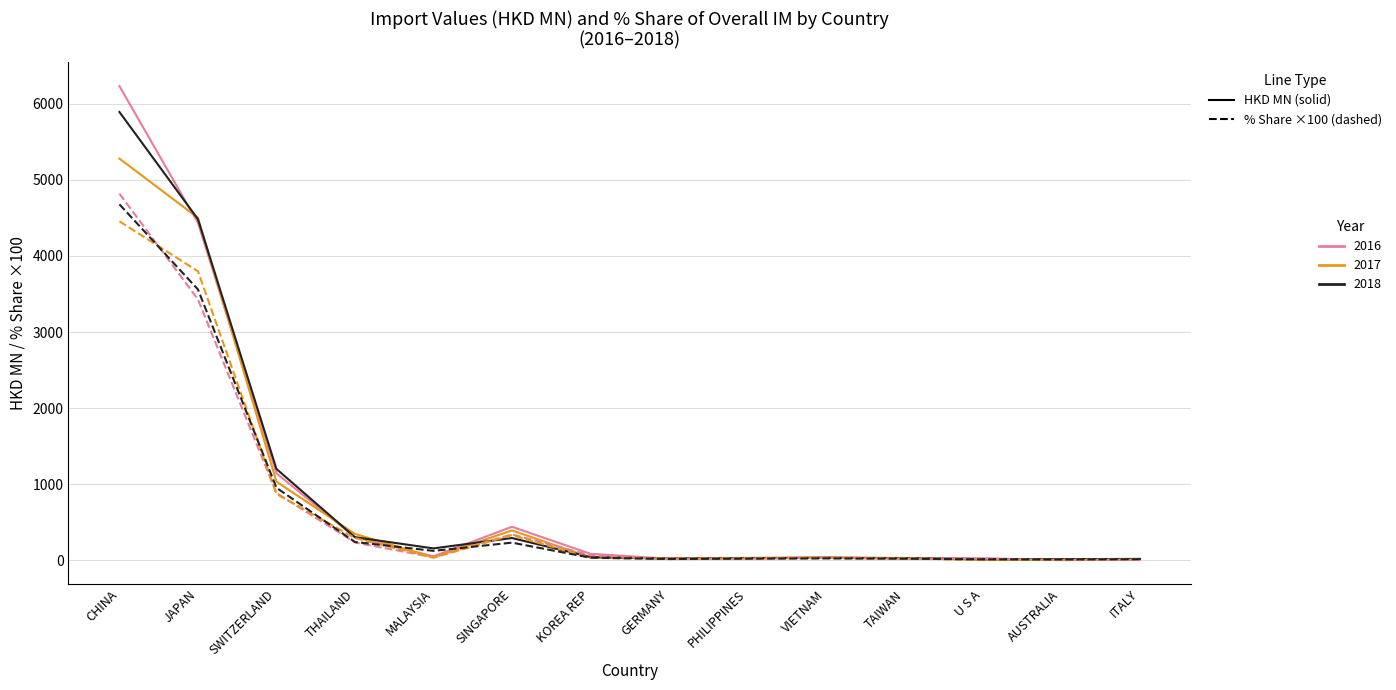

What is the spread (max minus min) of values at SINGAPORE?

208.2